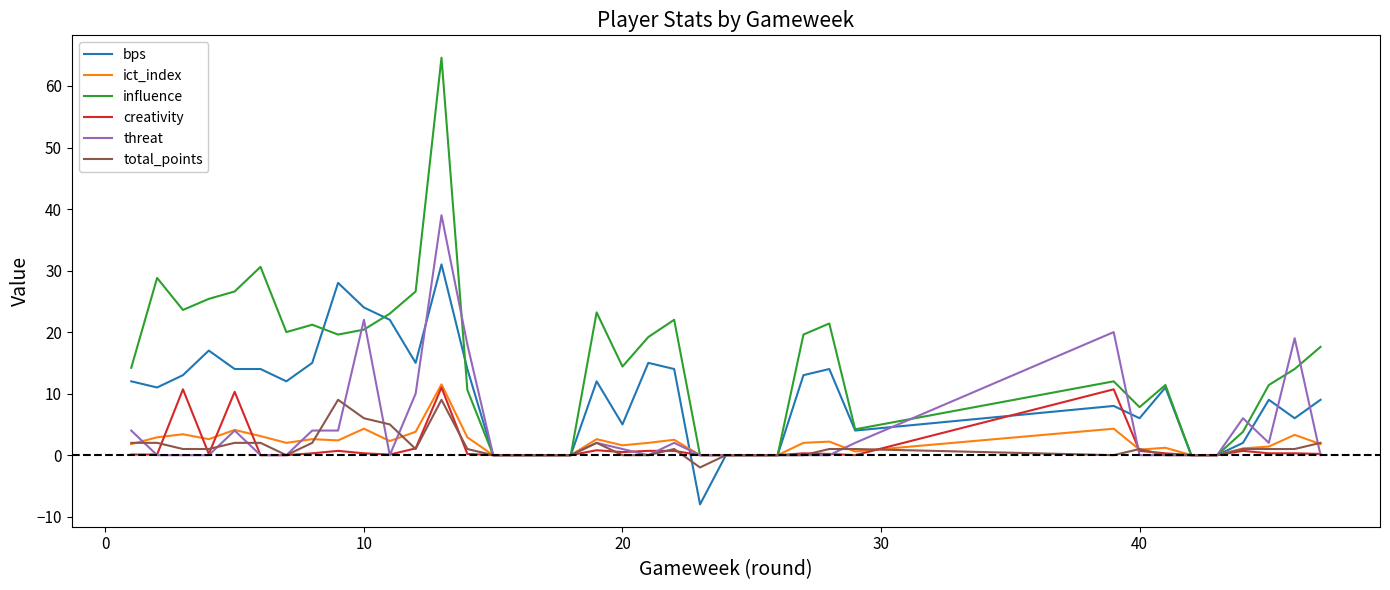

What is the greatest value displayed?

64.6